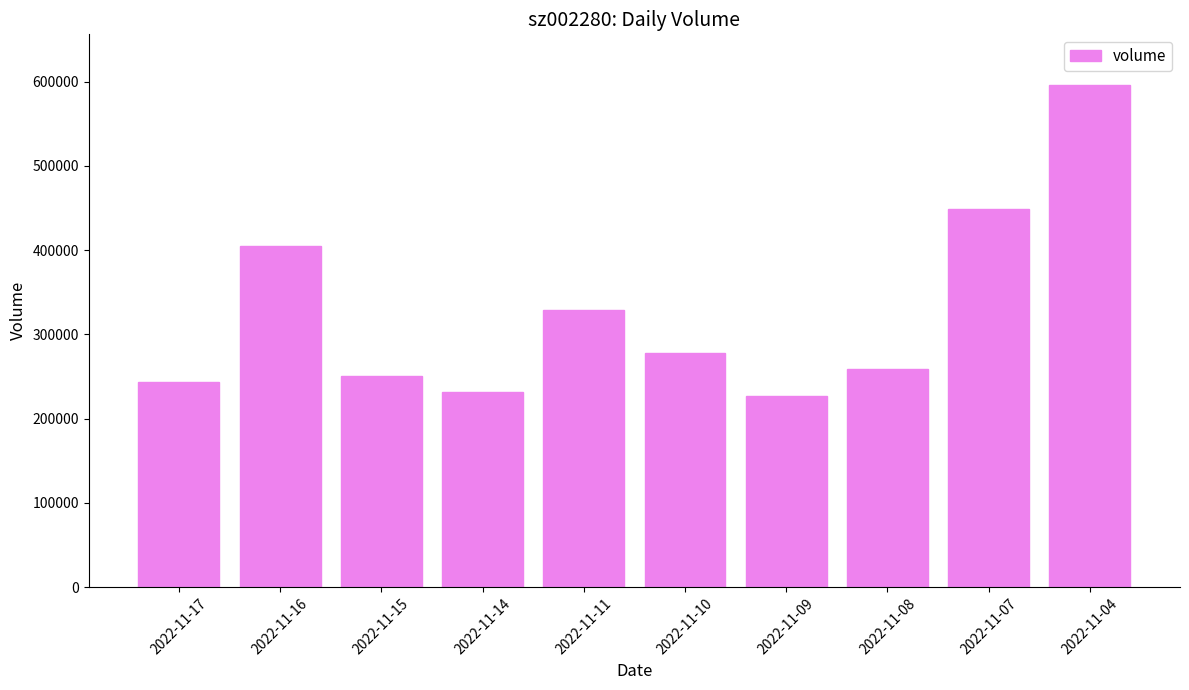

What is the change in value from 2022-11-16 to 2022-11-04?

+191028